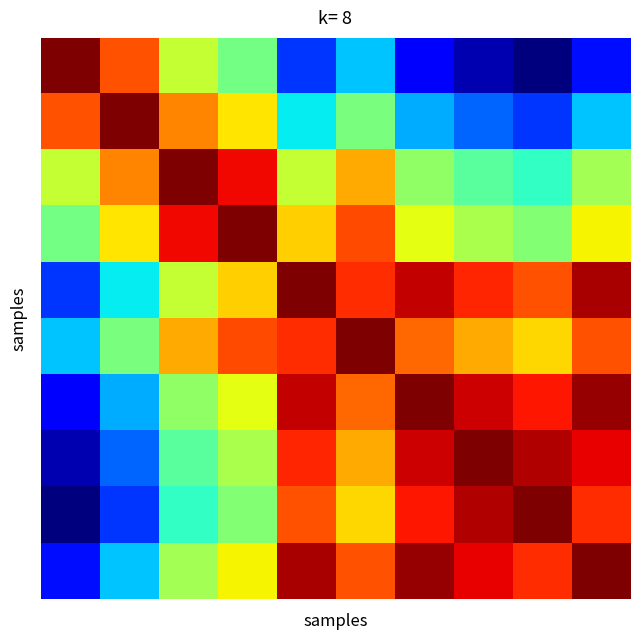

At which category is the sum across all series the highest?

4